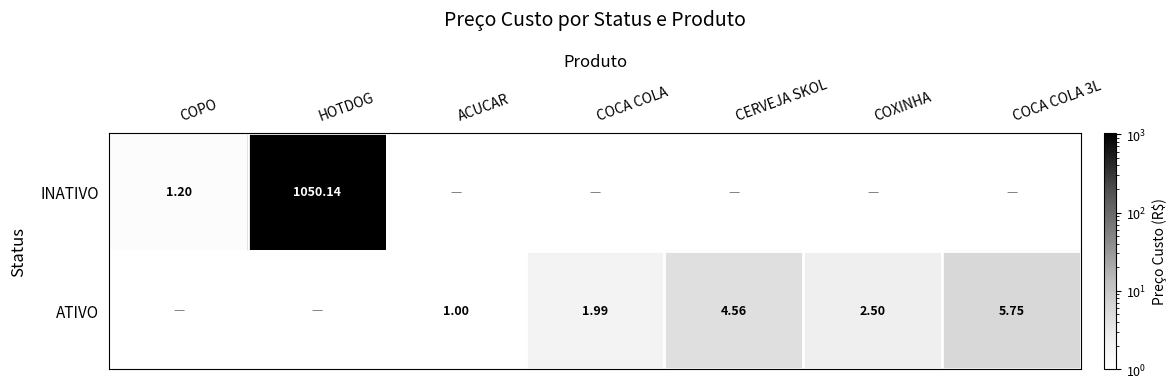

Is the value of ATIVO at ACUCAR greater than the value of INATIVO at HOTDOG?

No